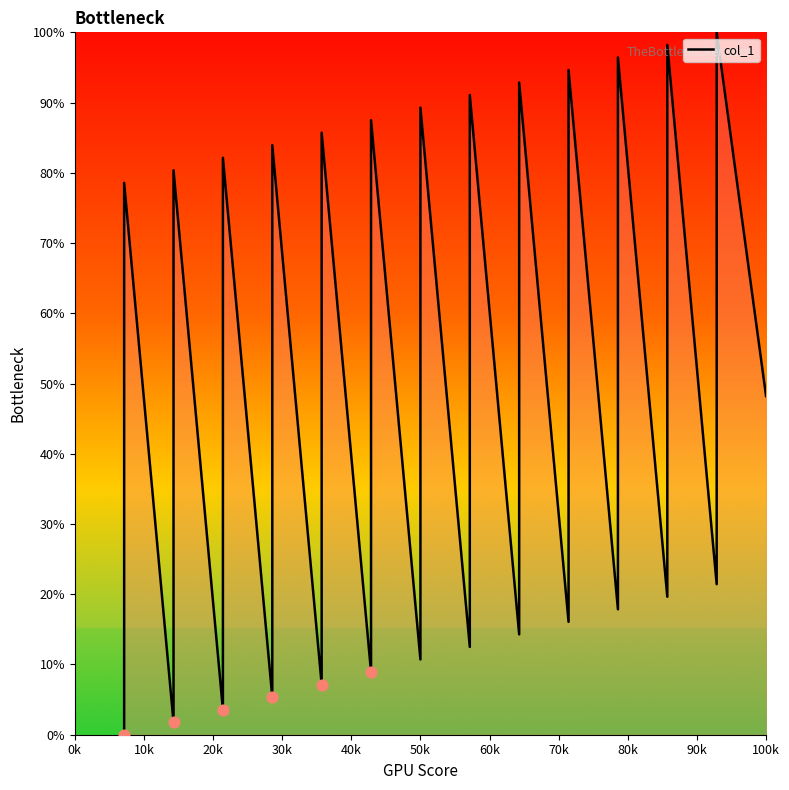

What is the change in value from 1 to 8?

-41.1